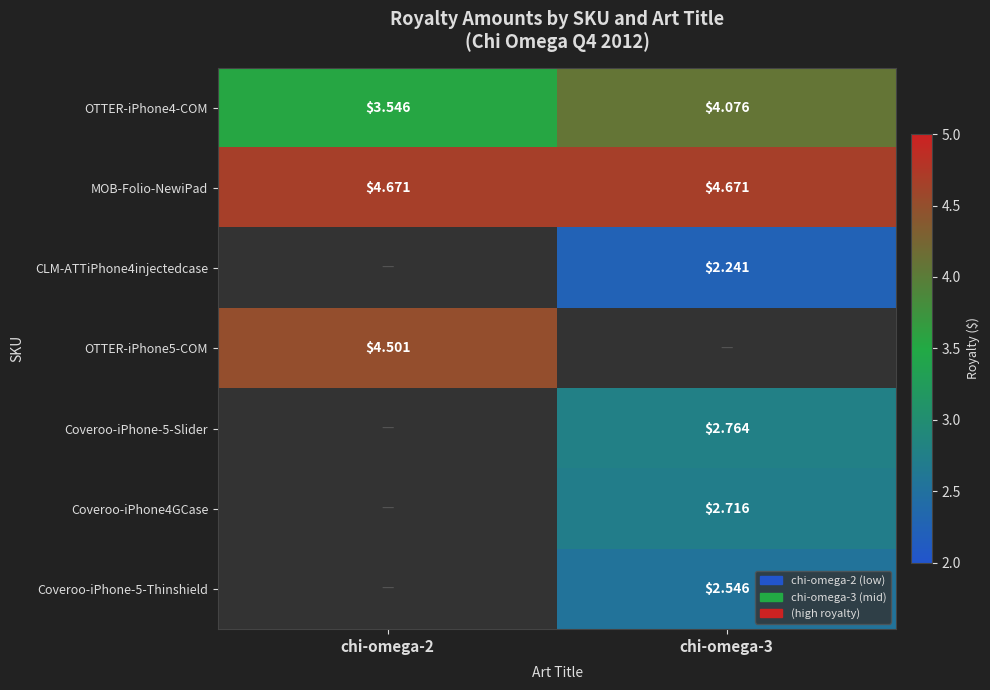

Is the value of Coveroo-iPhone-5-Slider at chi-omega-3 greater than the value of CLM-ATTiPhone4injectedcase at chi-omega-3?

Yes